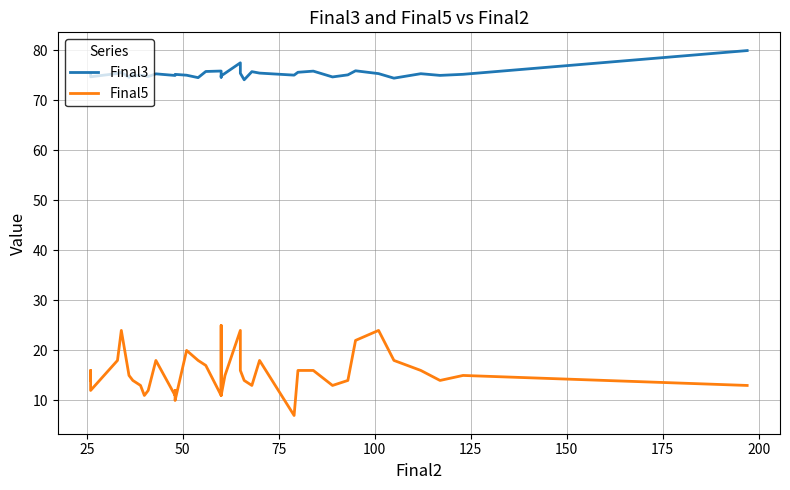

What is the total value across all series at 100?

99.6